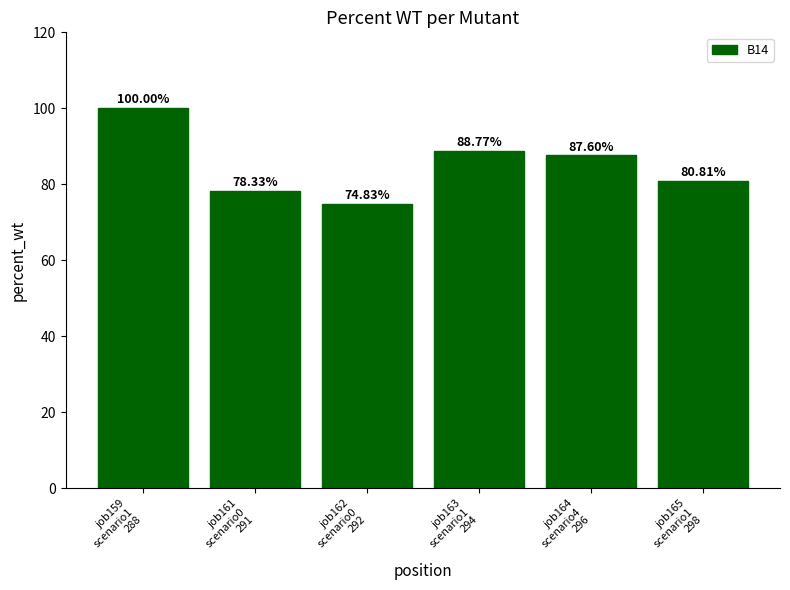

Reading left to right, list all the values displayed in this chart.

job159
scenario1
288=100.0	job161
scenario0
291=78.3	job162
scenario0
292=74.8	job163
scenario1
294=88.8	job164
scenario4
296=87.6	job165
scenario1
298=80.8